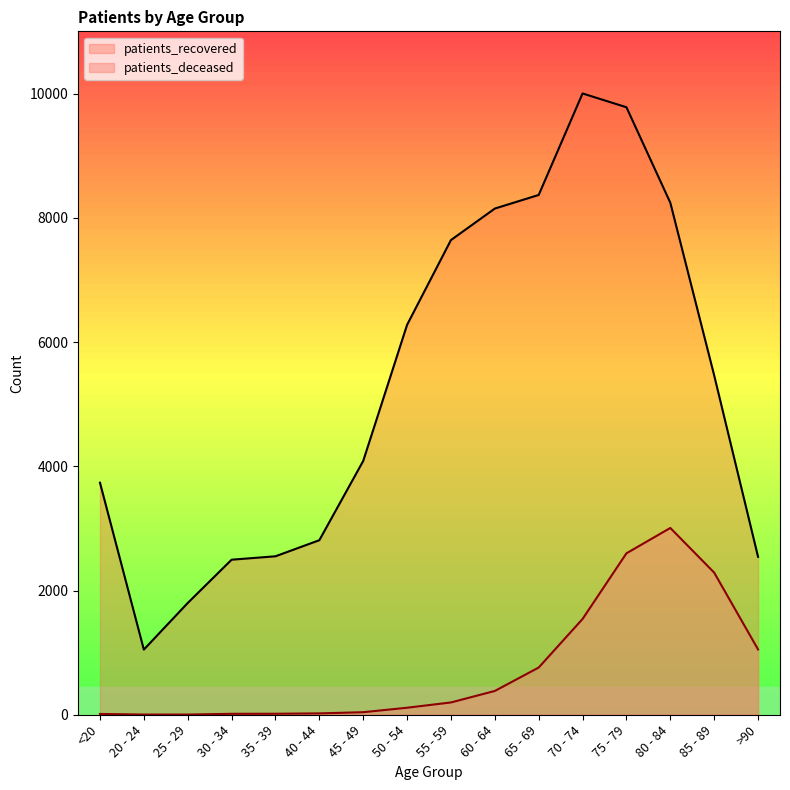

True or false: patients_recovered and patients_deceased intersect in this chart.

False